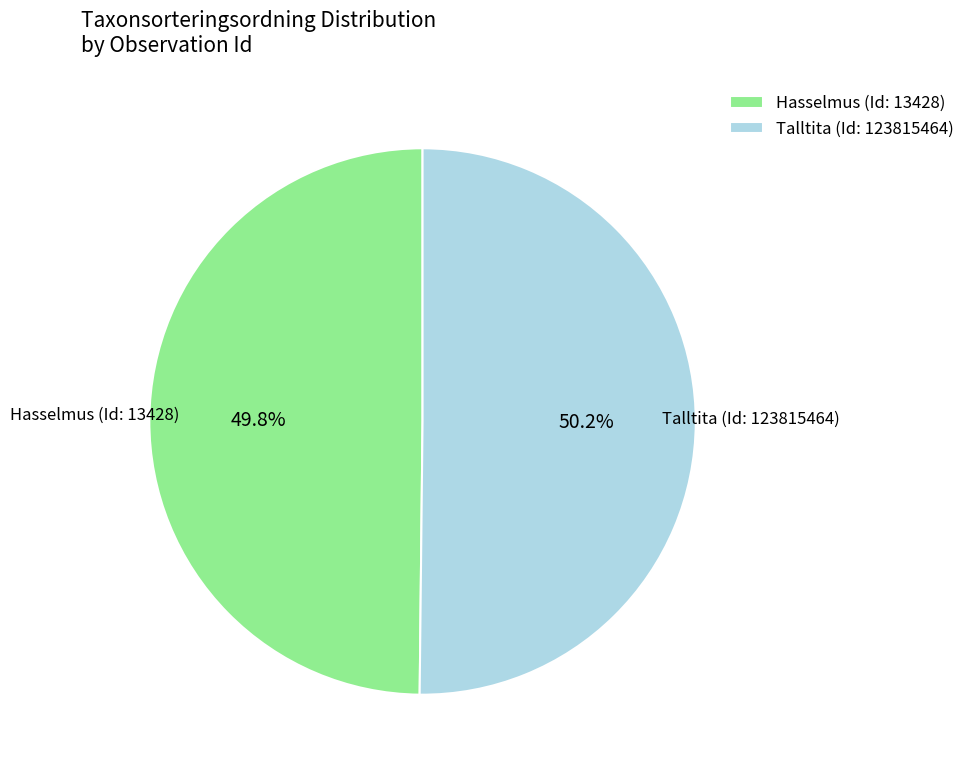

Is there a majority slice in this chart?

Yes